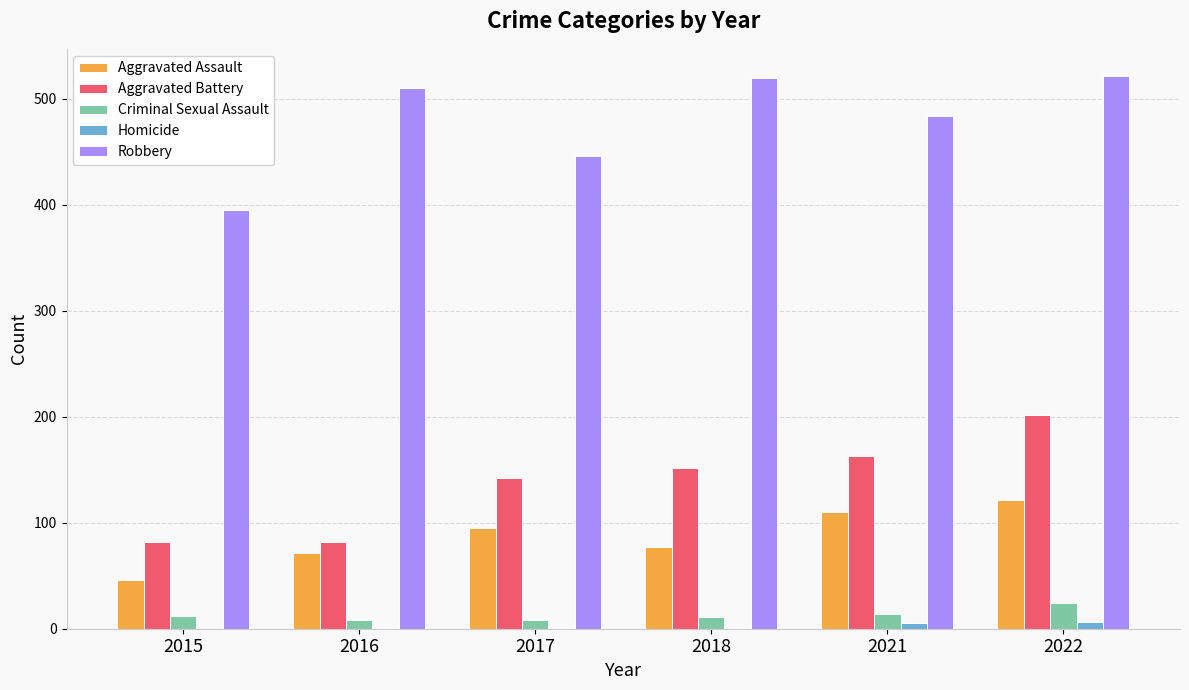

The Robbery series shows 520 at 2018. True or false?

True